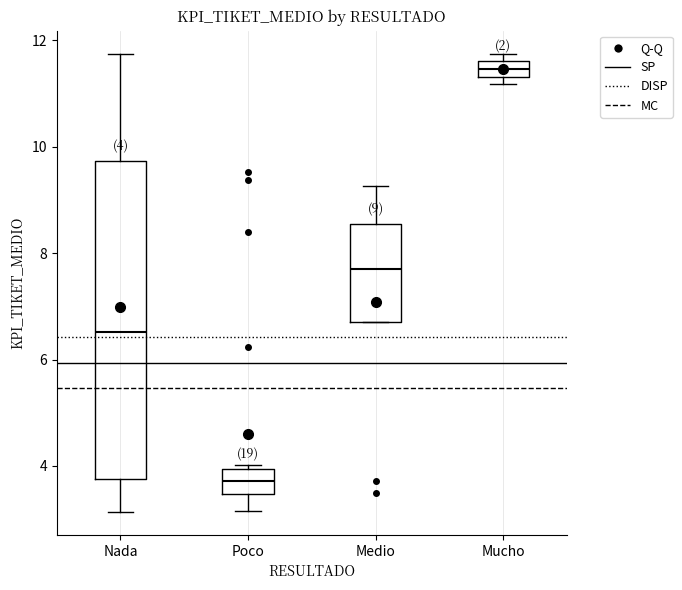

Which box has the lowest median line?

Poco